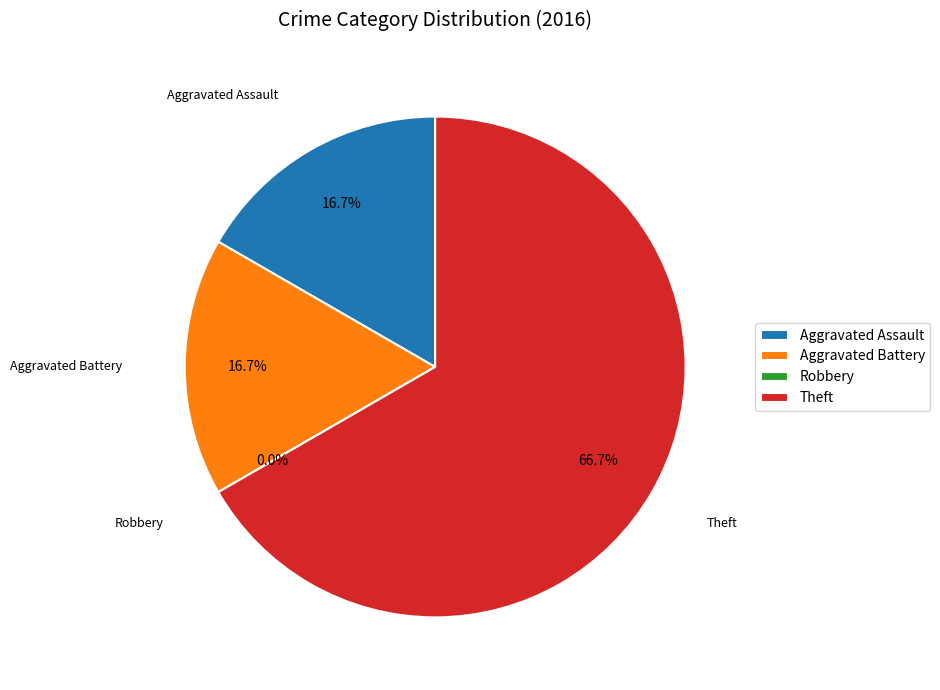

Combined, what portion of the pie is Theft and Aggravated Battery?

83.3%